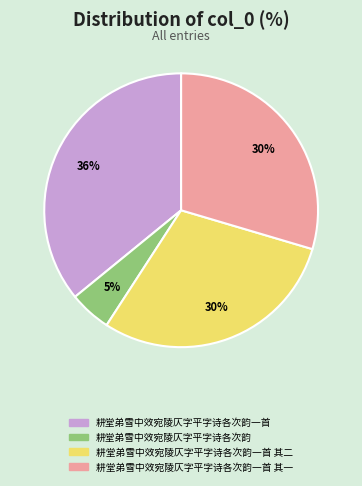

To the nearest percent, what is the difference between the largest and smallest slice percentages?

31%